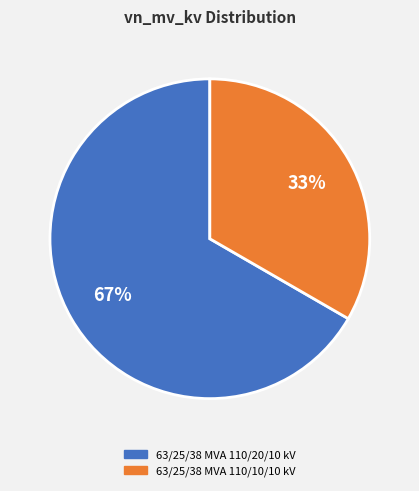

To the nearest percent, what is the combined percentage of 63/25/38 MVA 110/10/10 kV and 63/25/38 MVA 110/20/10 kV?

100%